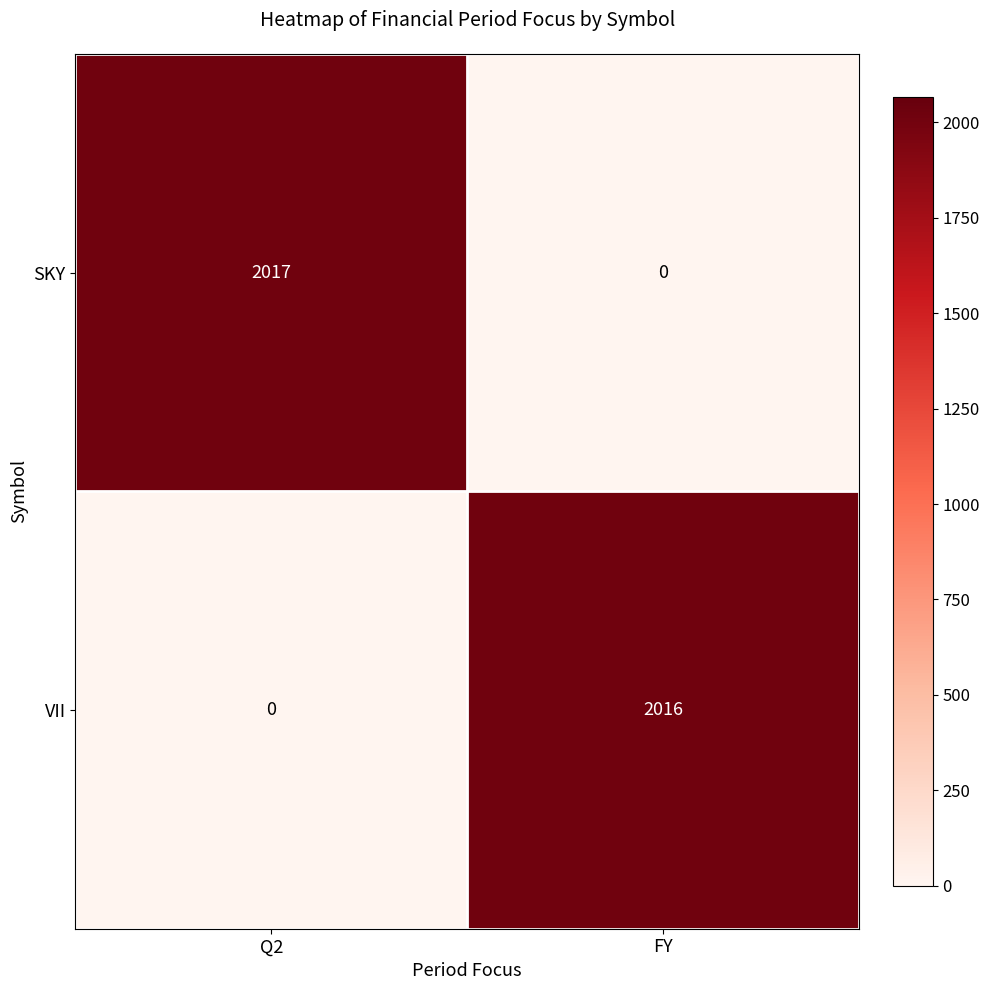

What is the sum of all VII values?

2016